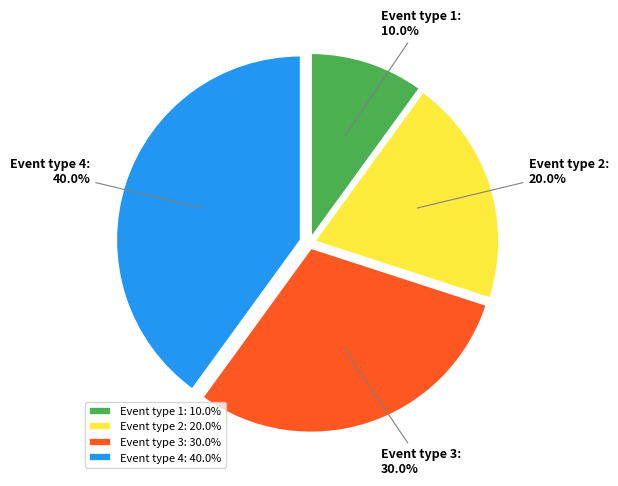

The Event type 4 slice represents 50% of the pie. True or false?

False